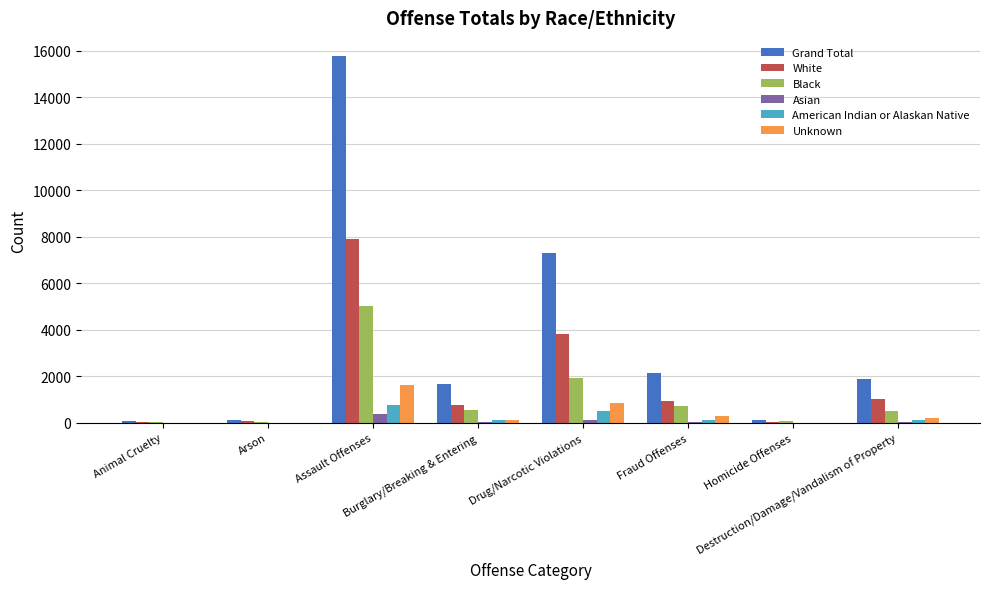

Where does the Grand Total series first go above 1899?

Assault Offenses